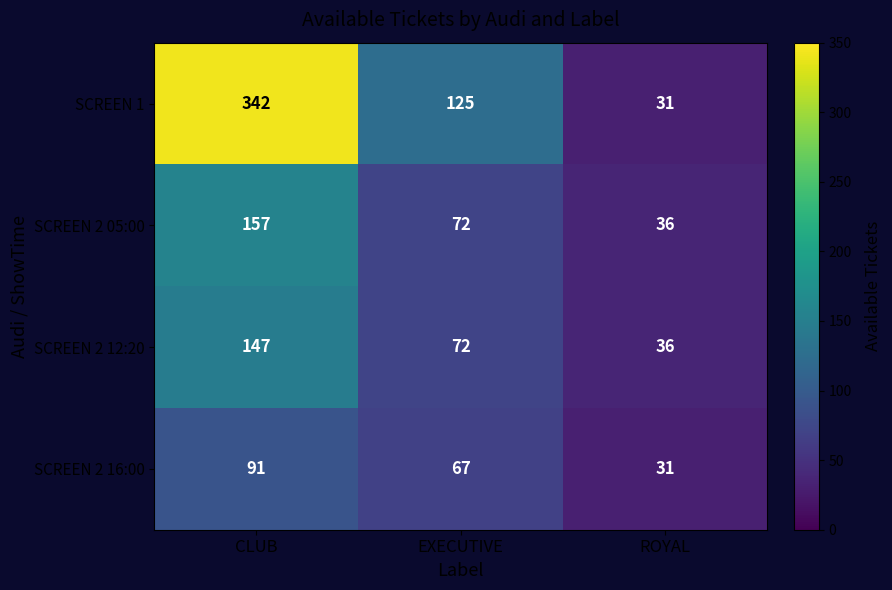

Which series changed the most between CLUB and ROYAL?

SCREEN 1